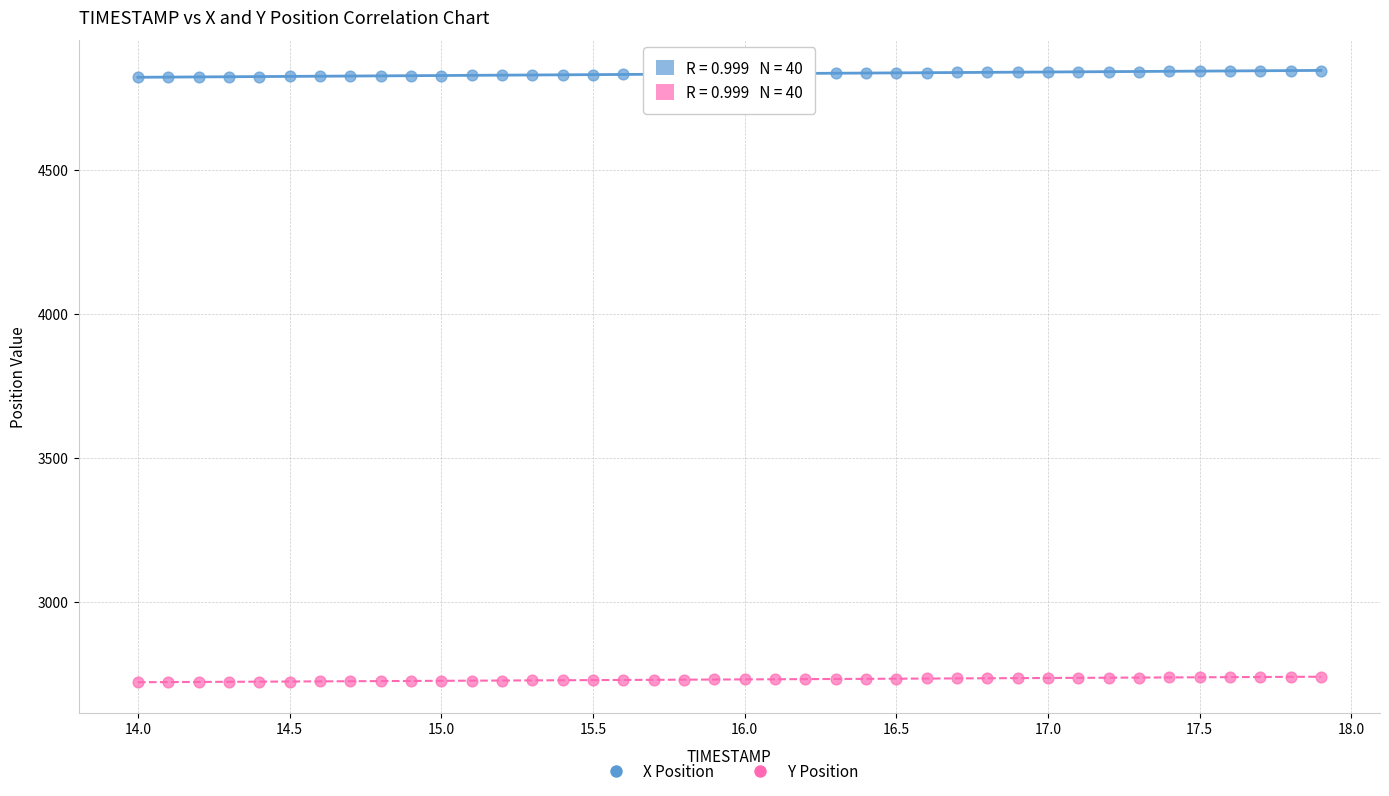

Which series contains the highest Y value?

X Position